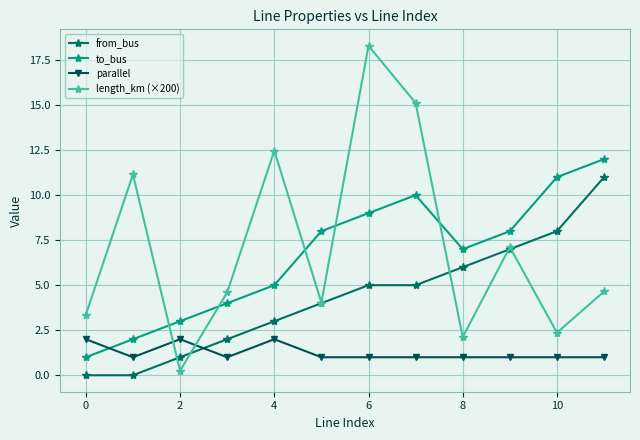

Which series has the widest spread of values?

length_km (×200)